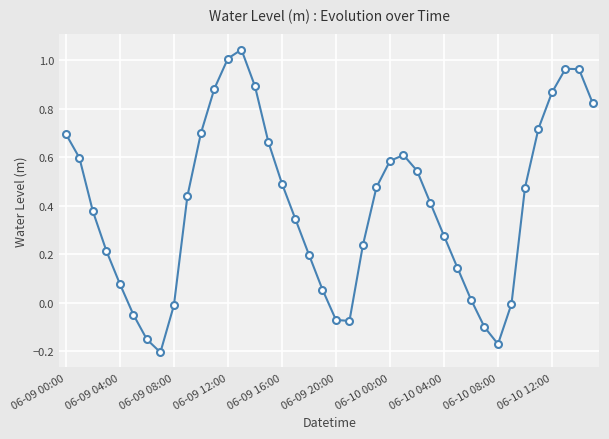

How many interior local valleys (lower than both neighbors) does the data have?

3